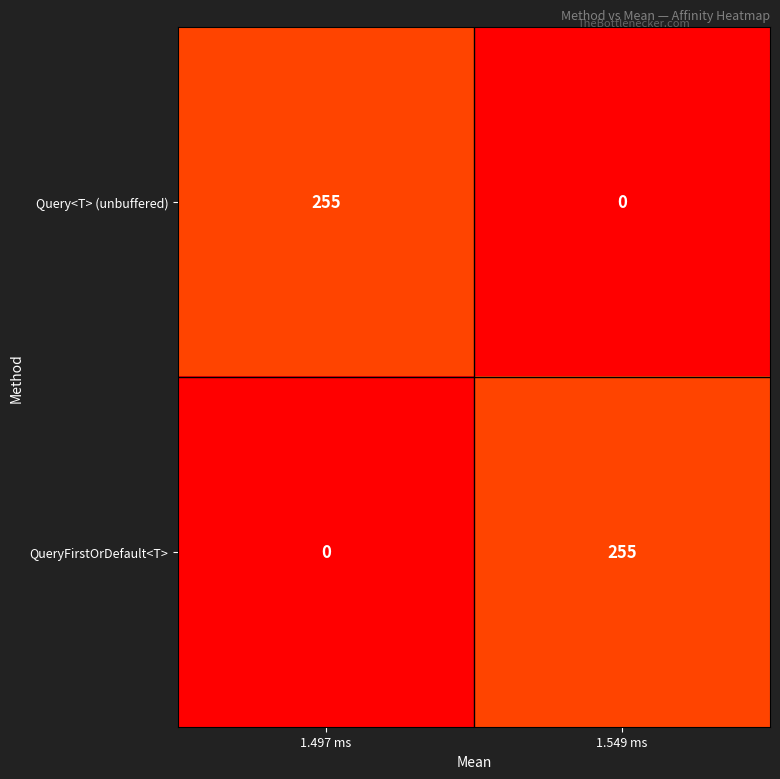

Reading right to left, extract all data points from this chart.

Query<T> (unbuffered): 0	255
QueryFirstOrDefault<T>: 255	0